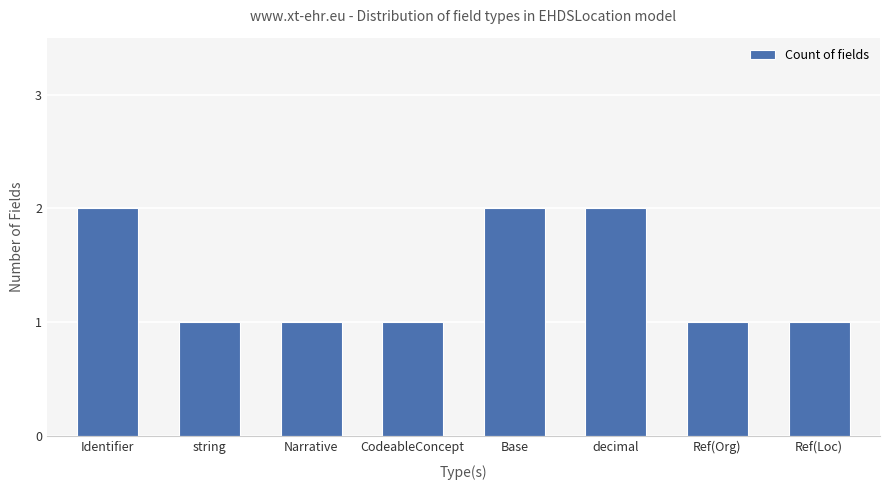

Reading right to left, transcribe all the data shown in this chart.

1	1	2	2	1	1	1	2